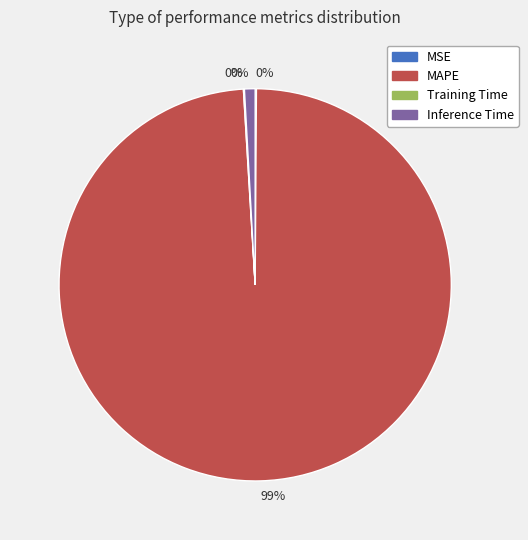

Which category has the smallest portion of the pie?

Training Time